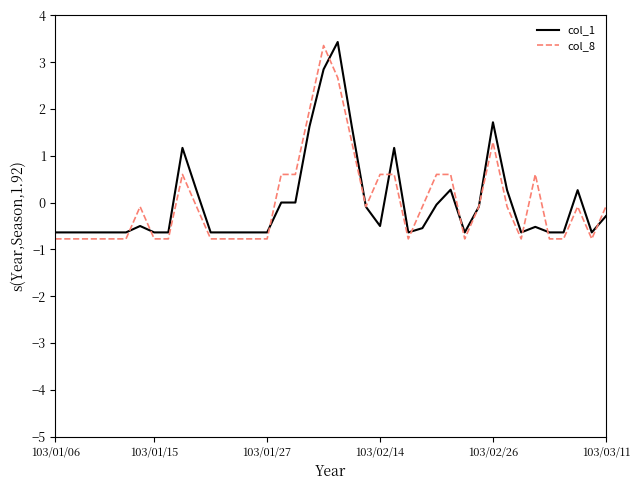

What is the minimum value for col_8?

-0.8